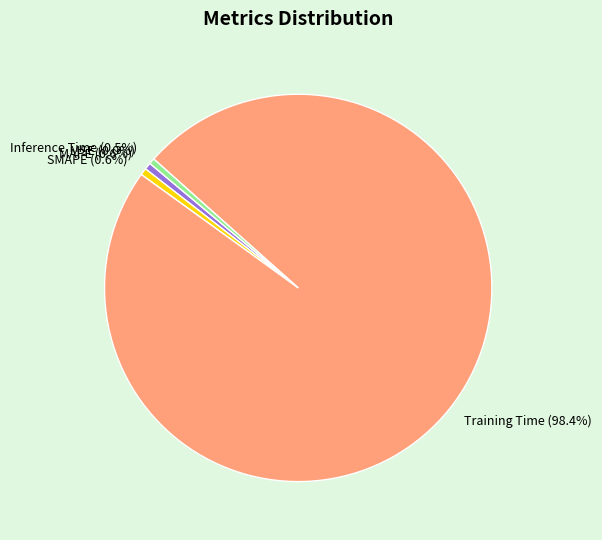

Between Training Time and Inference Time, which is larger?

Training Time